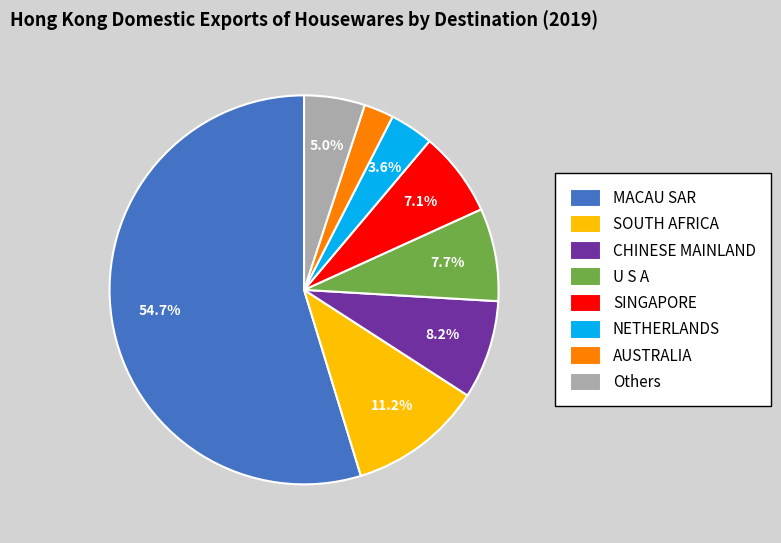

Is the sum of SINGAPORE and MACAU SAR greater than half?

Yes